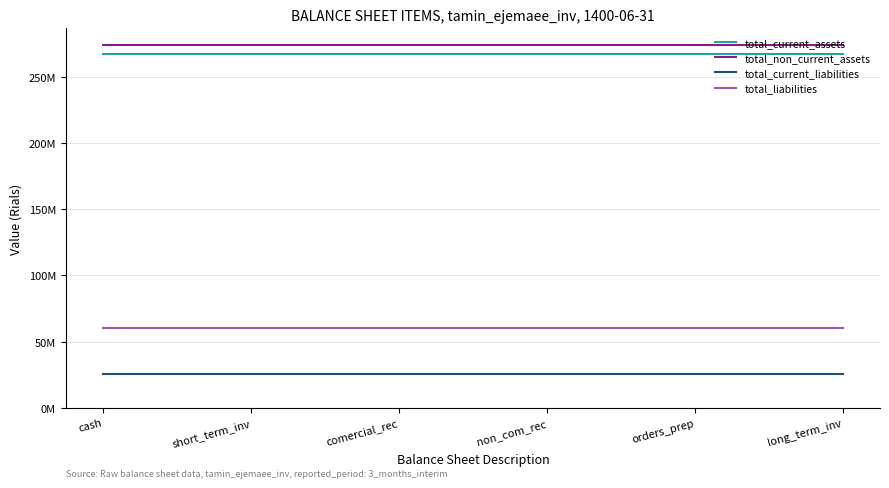

Reading right to left, transcribe all the data shown in this chart.

total_current_assets: long_term_inv=267027300	orders_prep=267027300	non_com_rec=267027300	comercial_rec=267027300	short_term_inv=267027300	cash=267027300
total_non_current_assets: long_term_inv=274151717	orders_prep=274151717	non_com_rec=274151717	comercial_rec=274151717	short_term_inv=274151717	cash=274151717
total_current_liabilities: long_term_inv=25482908	orders_prep=25482908	non_com_rec=25482908	comercial_rec=25482908	short_term_inv=25482908	cash=25482908
total_liabilities: long_term_inv=59903879	orders_prep=59903879	non_com_rec=59903879	comercial_rec=59903879	short_term_inv=59903879	cash=59903879